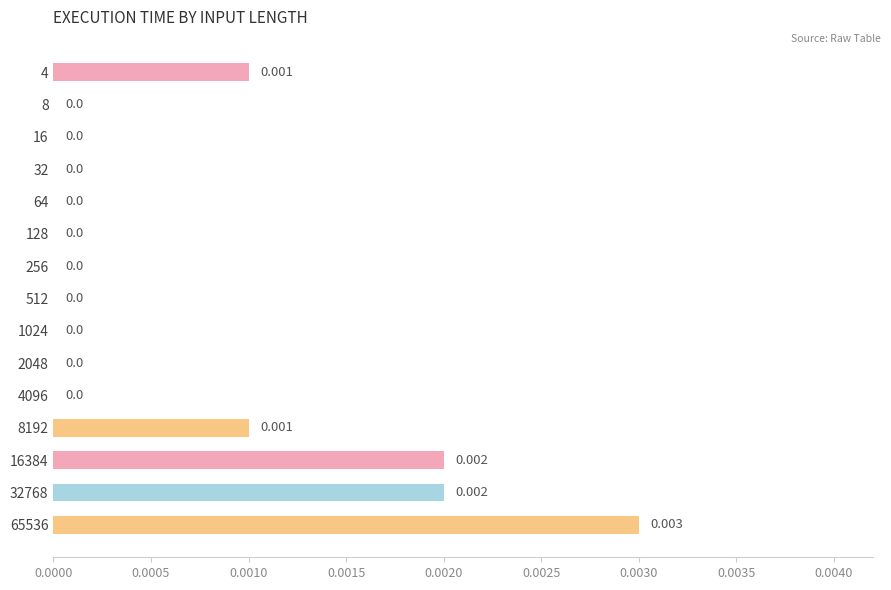

Which category has the highest value across all series?

65536